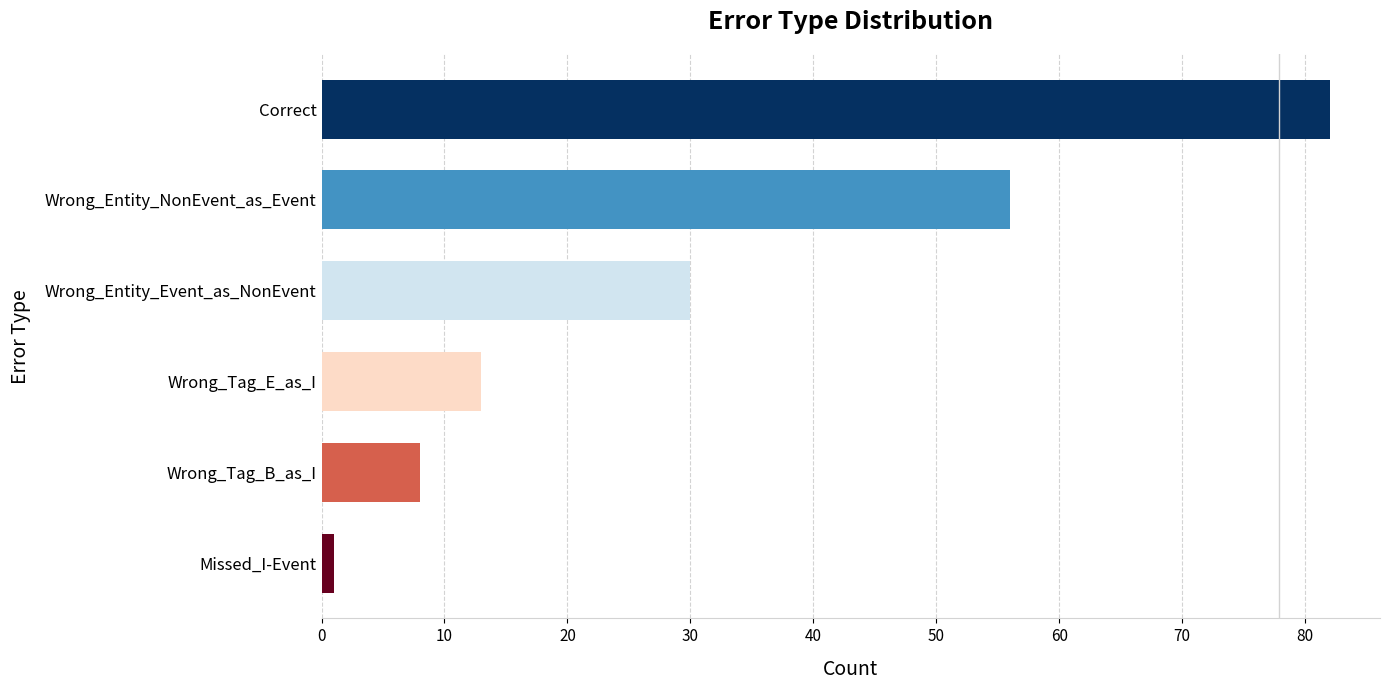

What is the sum of all values?

190